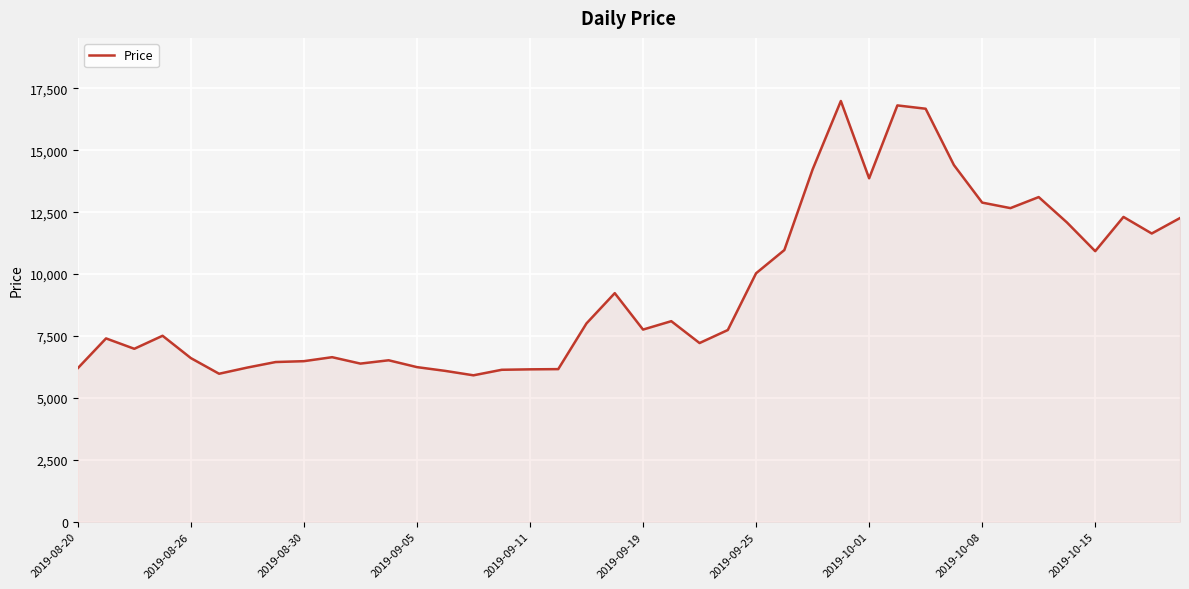

What is the smallest value displayed?

5913